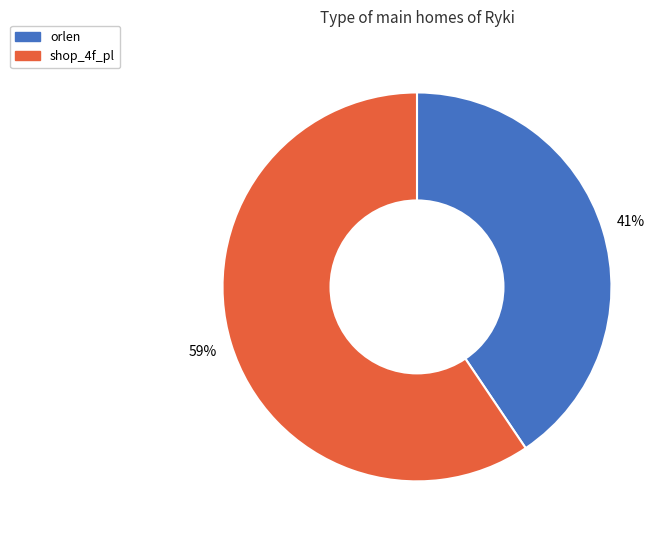

Which has a higher value, orlen or shop_4f_pl?

shop_4f_pl